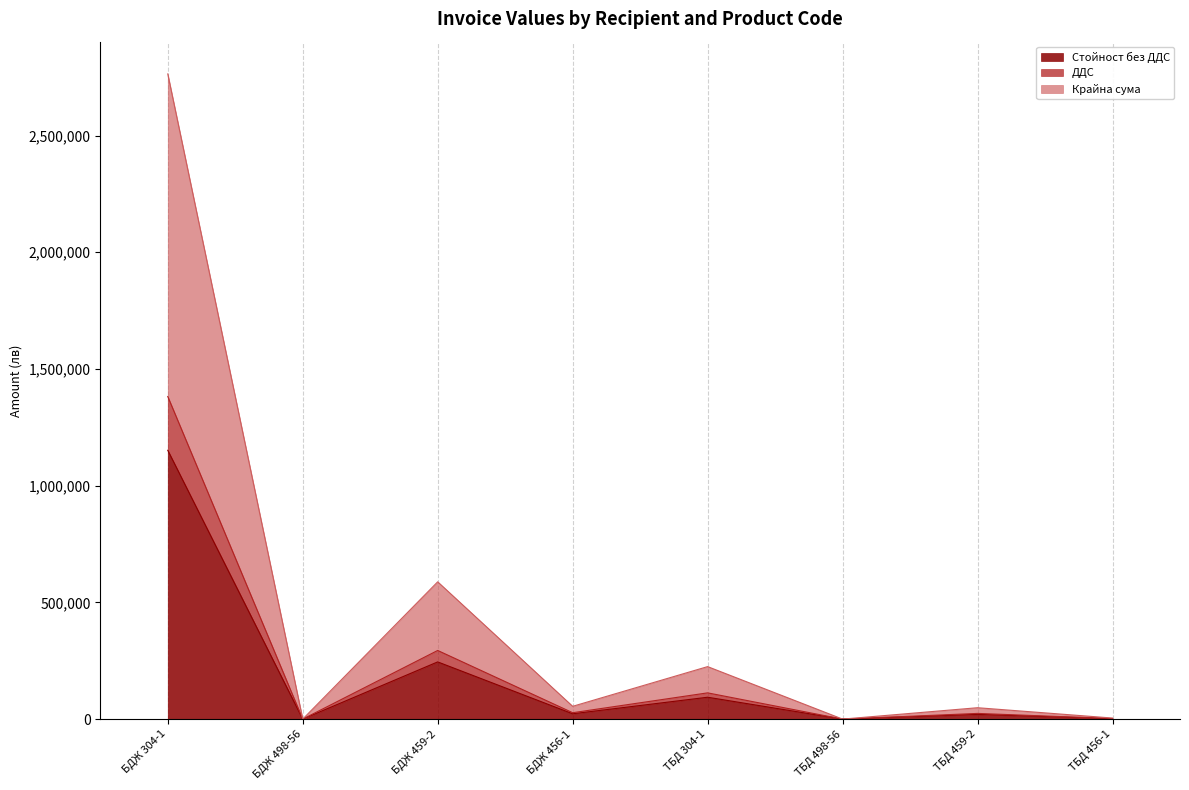

How many interior local peaks does the ДДС series have?

3